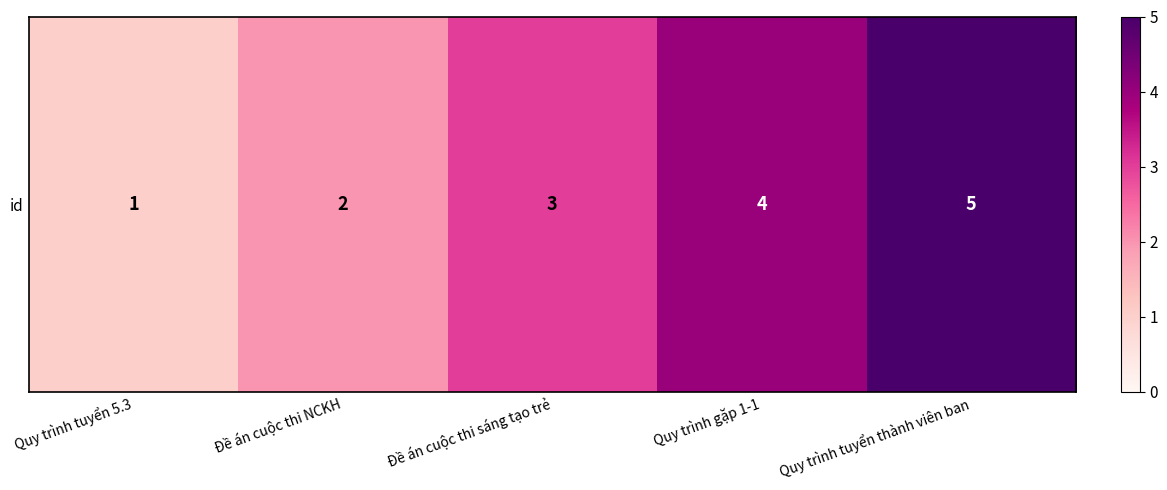

What is the minimum value shown in the chart?

1